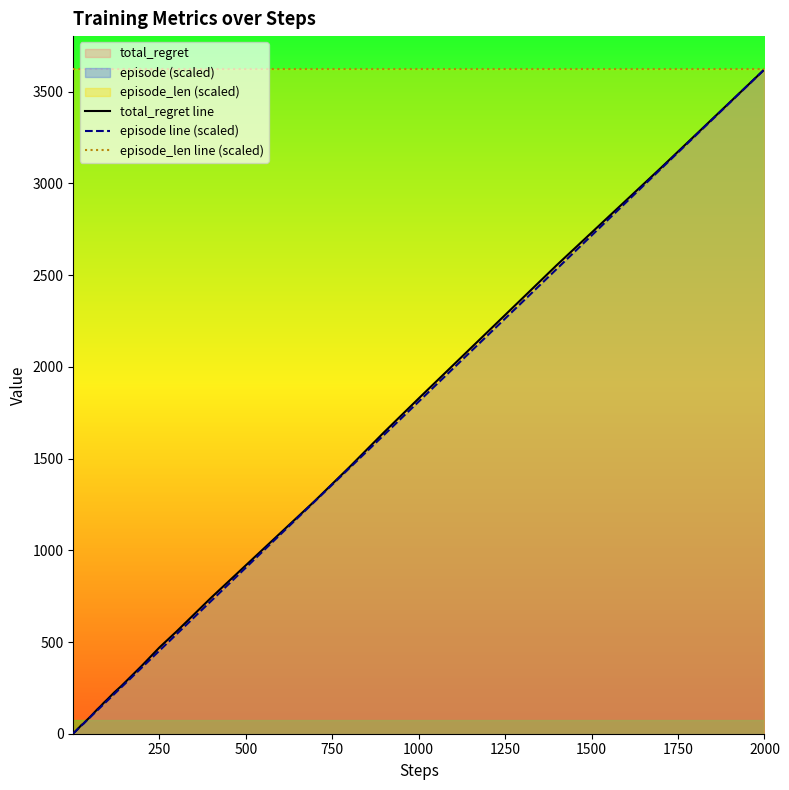

List the series in order of their peak value, lowest first.

total_regret line, episode line (scaled), episode_len line (scaled)